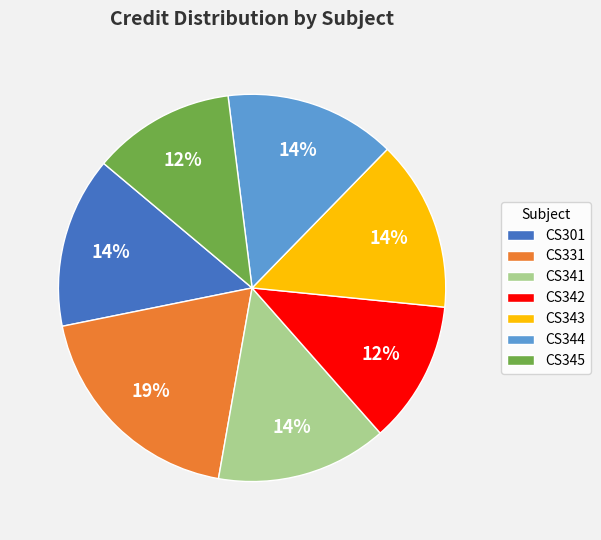

Which category has the biggest portion of the pie?

CS331